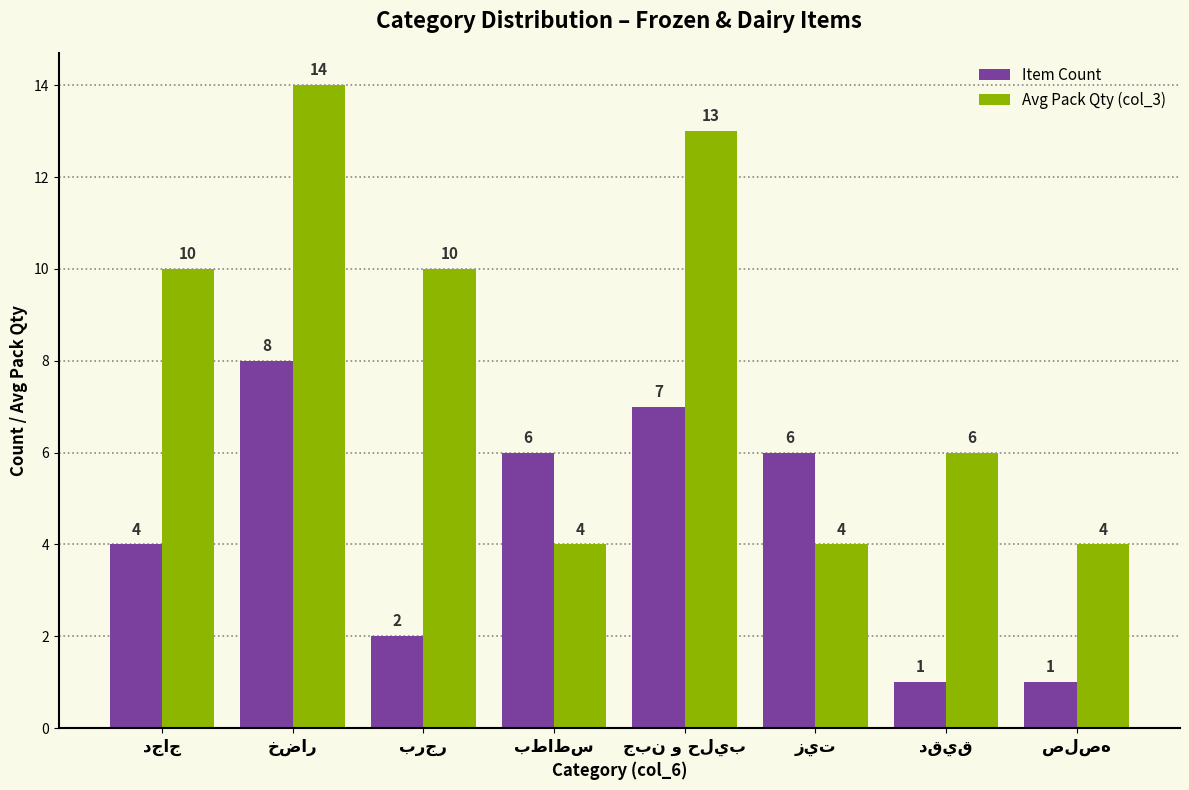

How many groups of bars are there?

8